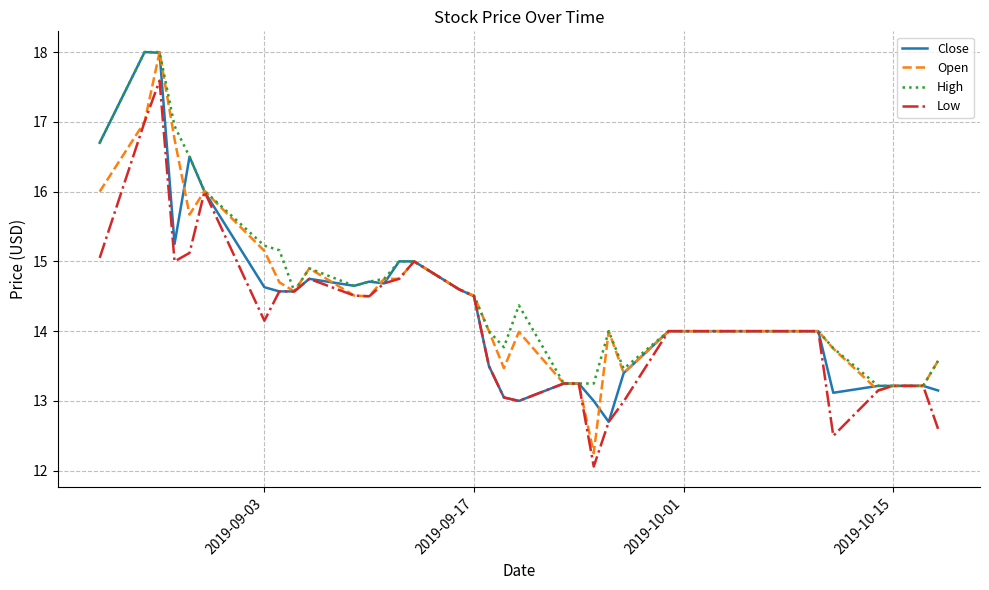

What is the maximum value shown in the chart?

18.0